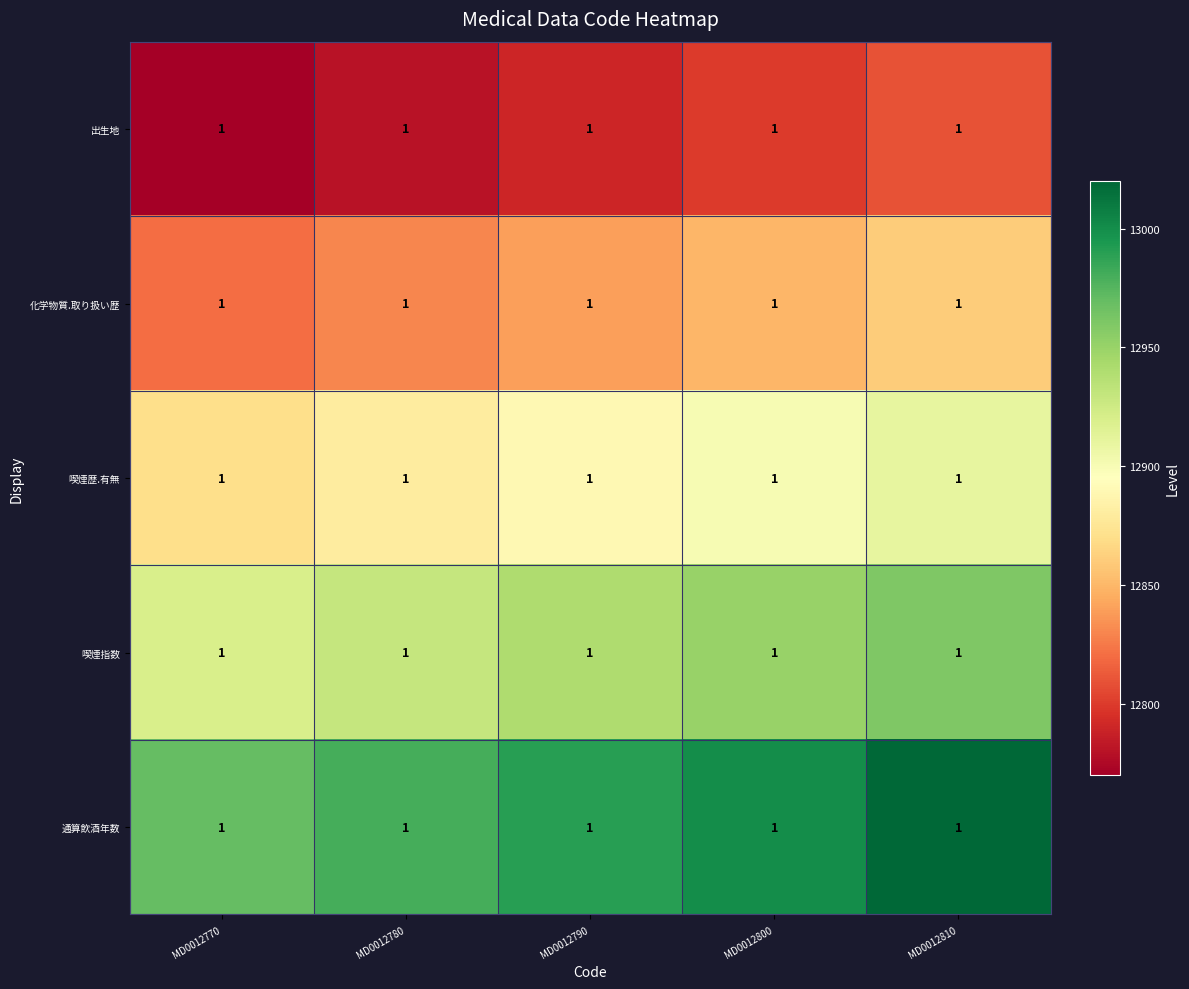

How many values in the 喫煙歴.有無 series are below 12890?

2